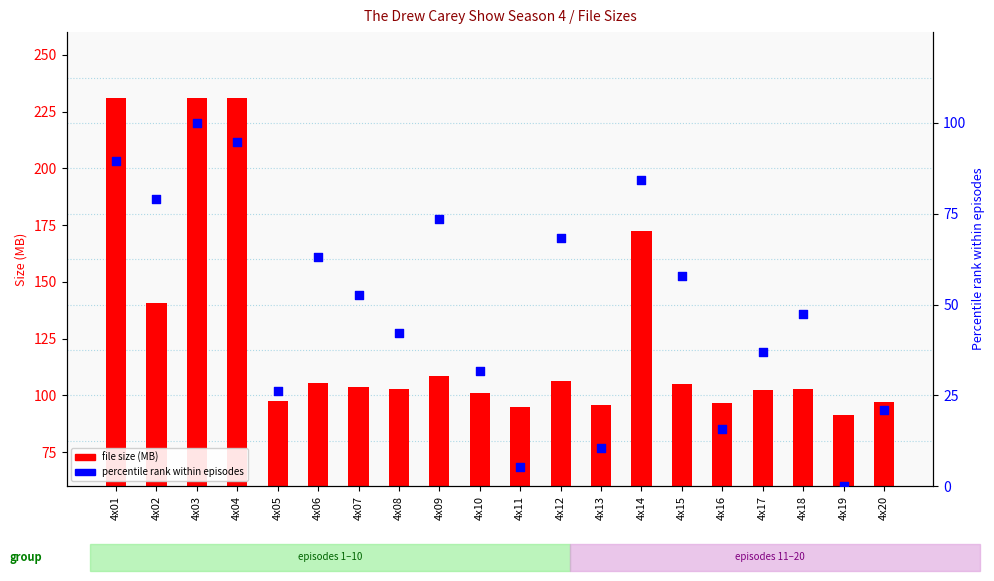

At how many categories does at least one series exceed 49?

20